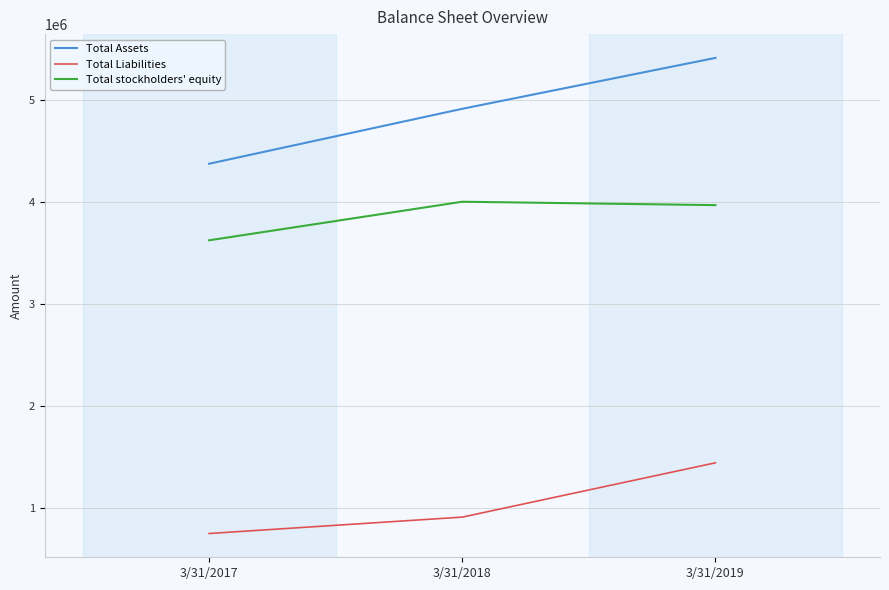

At which category does the chart reach its peak across all series?

3/31/2019